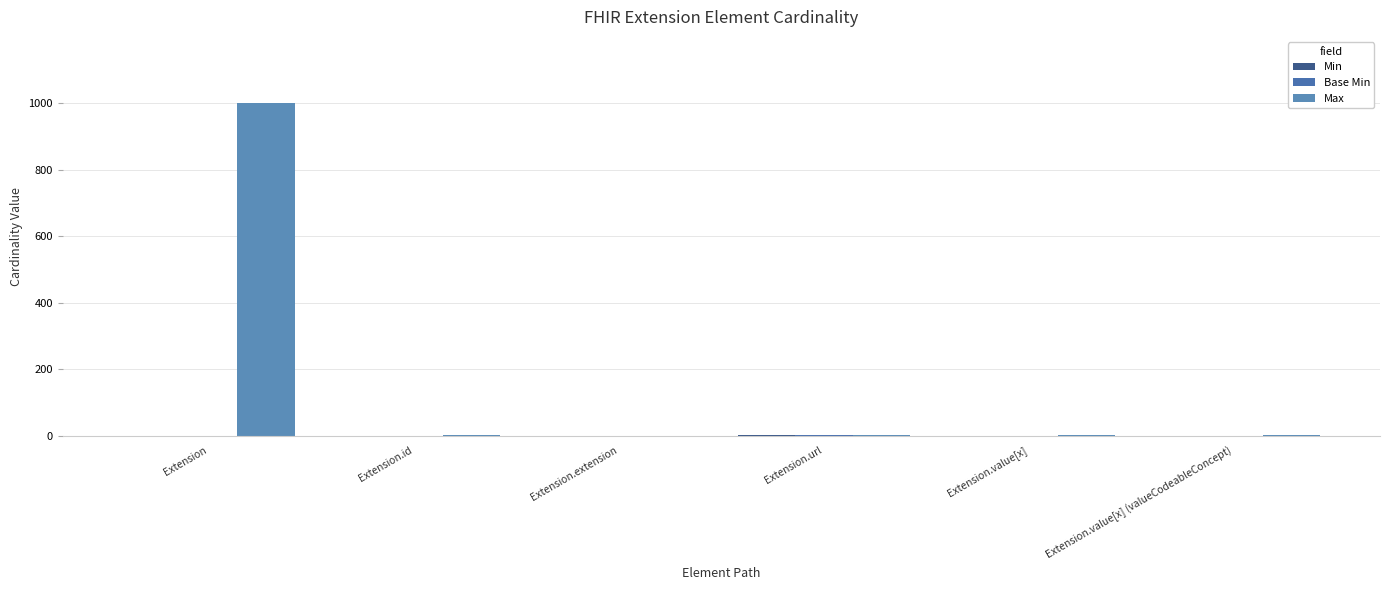

Are the bars grouped side by side (vs. stacked)?

Yes